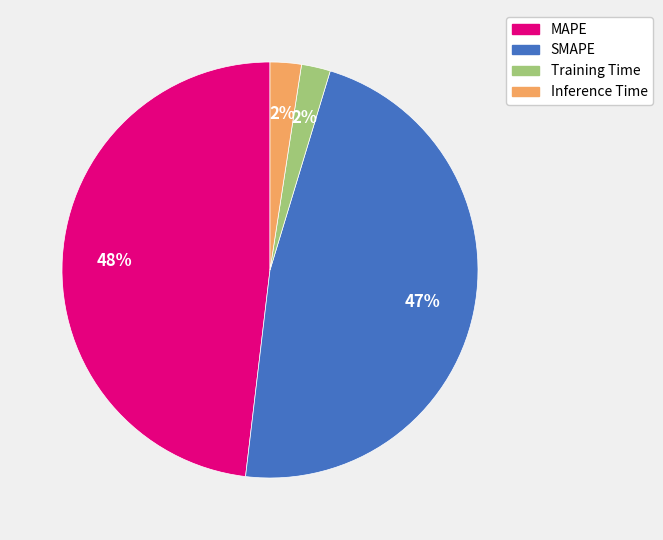

Count the number of slices in the pie.

4